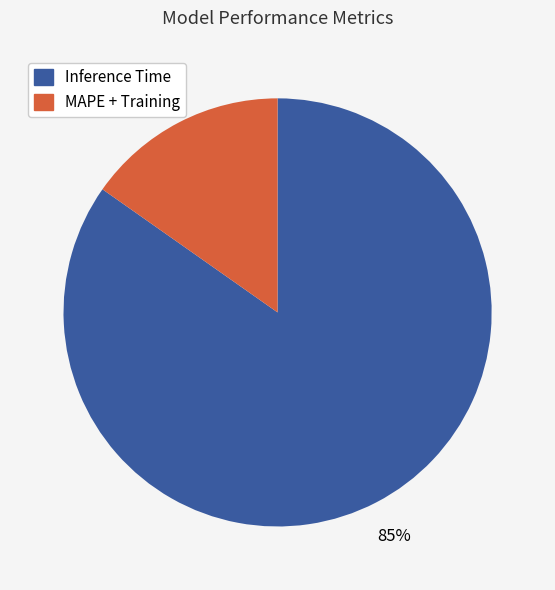

To the nearest percent, what is the average slice percentage?

50%